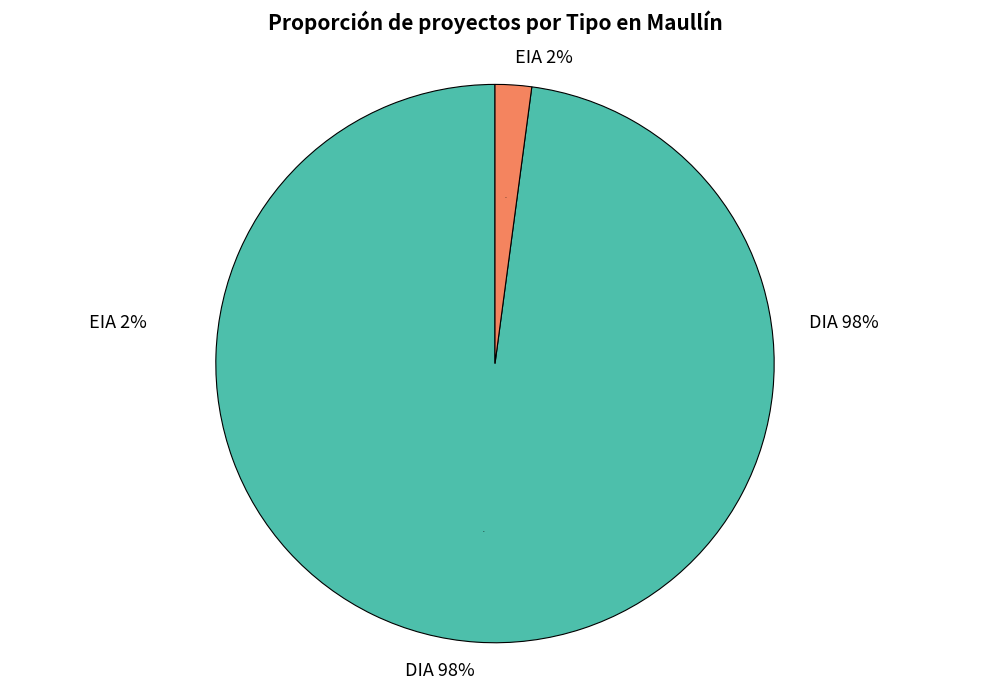

The DIA slice represents 89% of the pie. True or false?

False